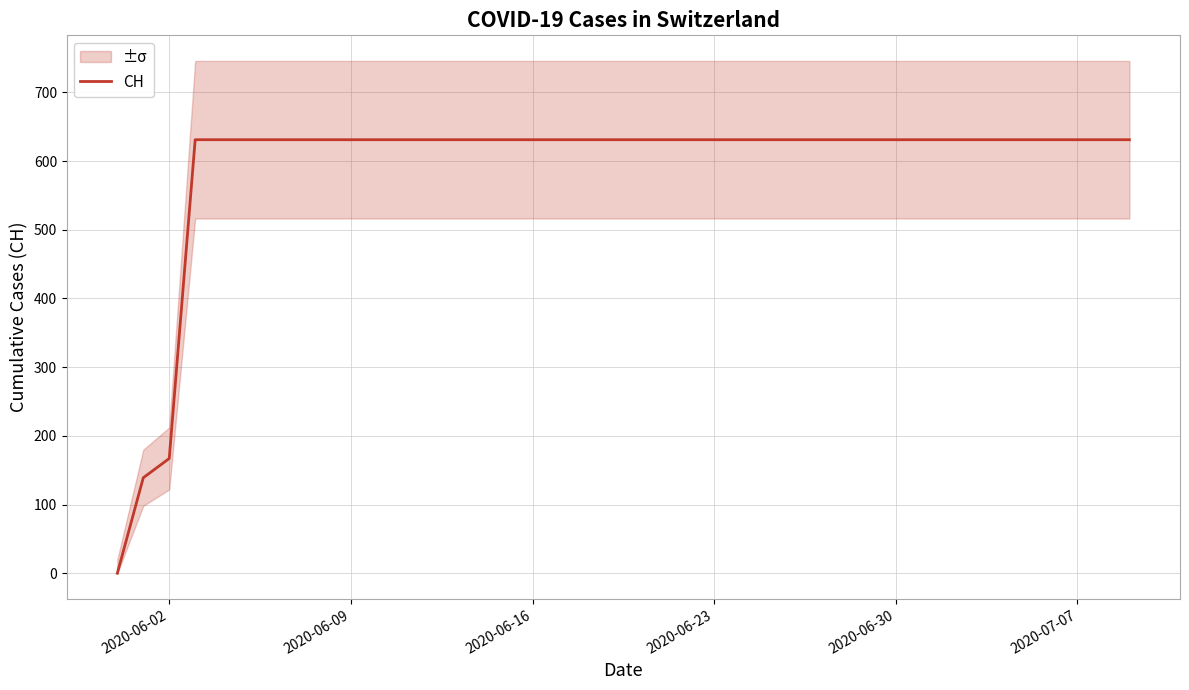

Where is CH nearest to the value 315?

2020-06-02